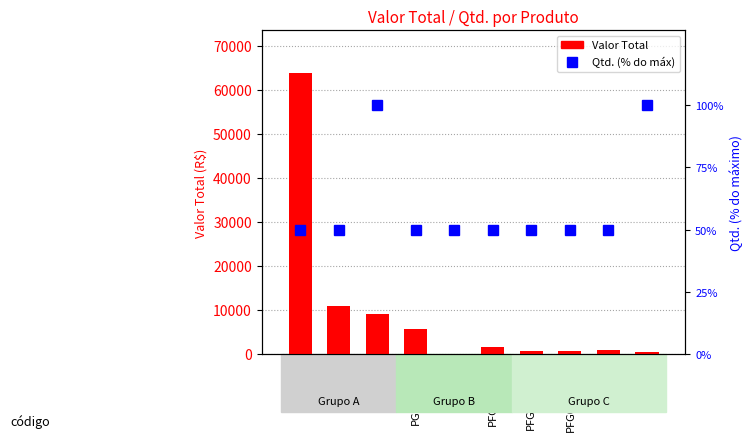

What is the maximum value shown in the chart?

63890.4